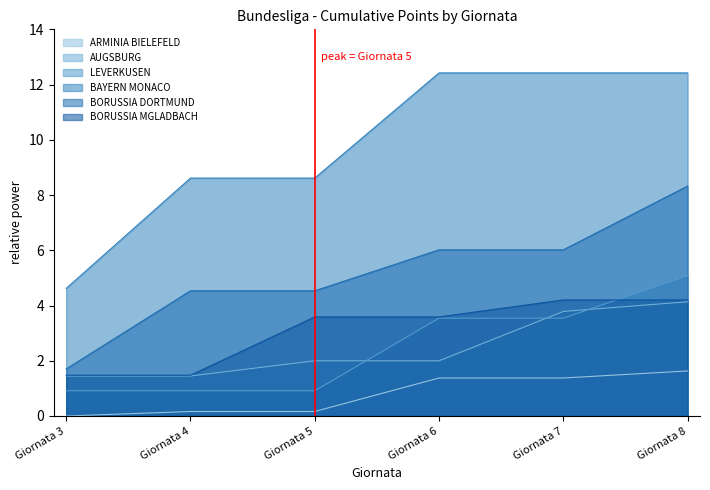

Where is ARMINIA BIELEFELD nearest to the value 0?

Giornata 3